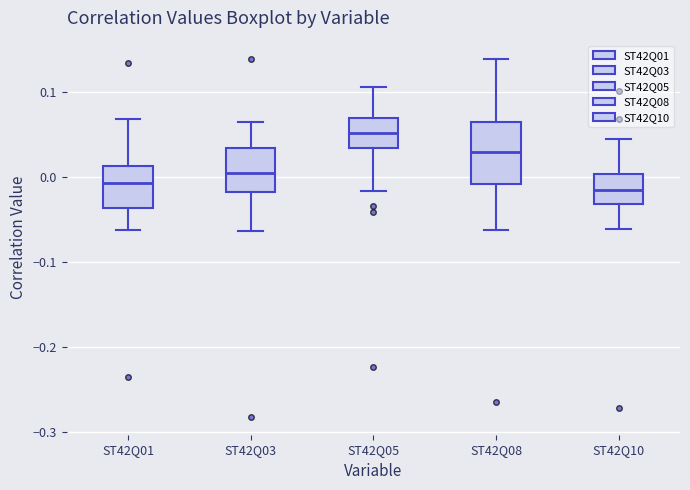

Where does the median line of the box for ST42Q01 sit on the y-axis? The values are not printed on the chart, so give them approximately, as read against the axis.

-0.01